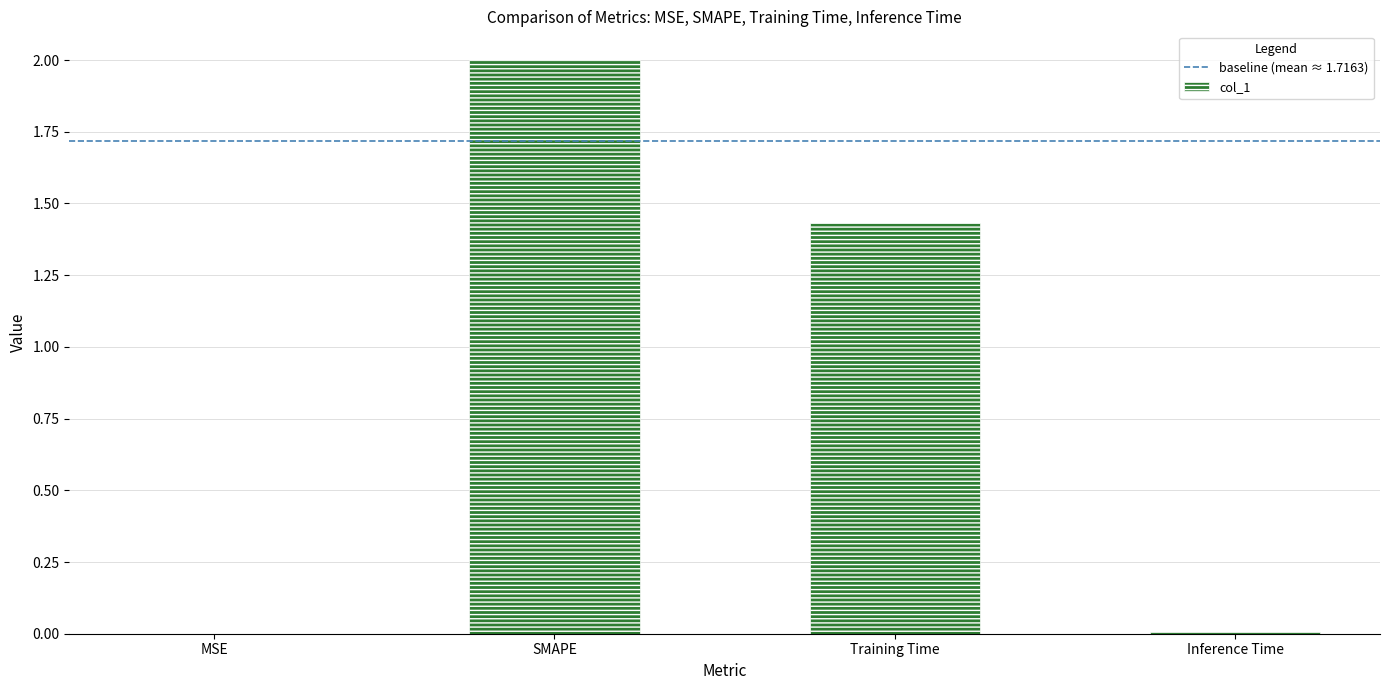

At which label does the data first exceed 1?

SMAPE